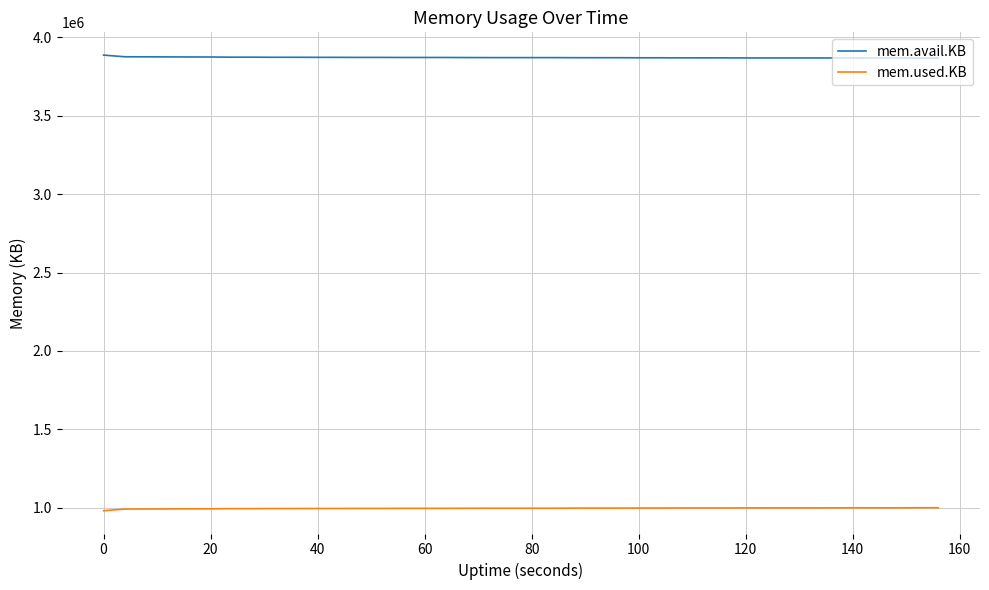

True or false: mem.used.KB and mem.avail.KB cross at least once.

False